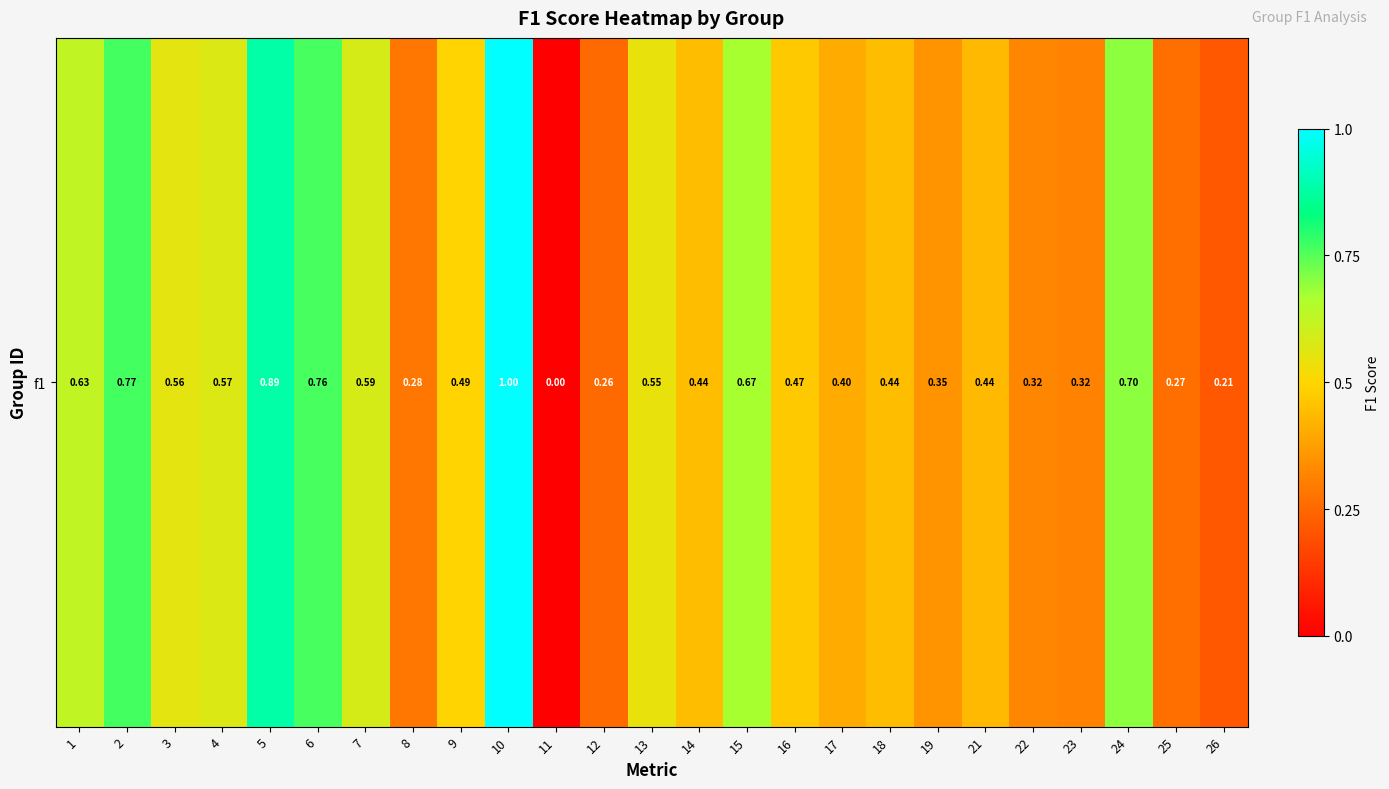

Rank the categories by value from highest to lowest.

10, 5, 2, 6, 24, 15, 1, 7, 4, 3, 13, 9, 16, 14, 18, 21, 17, 19, 22, 23, 8, 25, 12, 26, 11